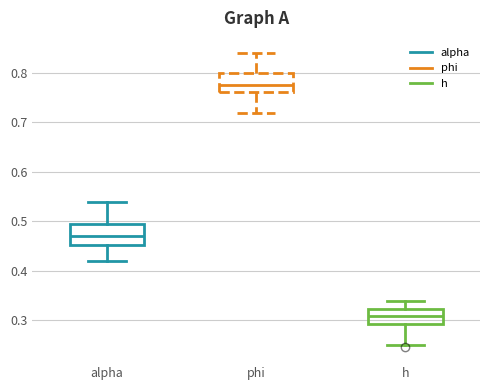

Which box's median line is the lowest?

h